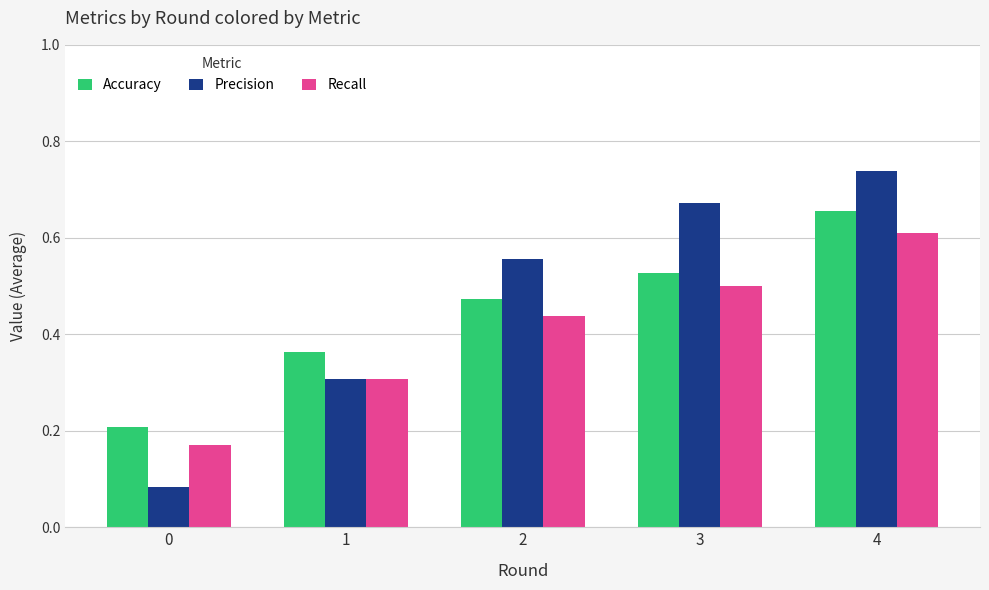

What is the sum of all Recall values?

2.0